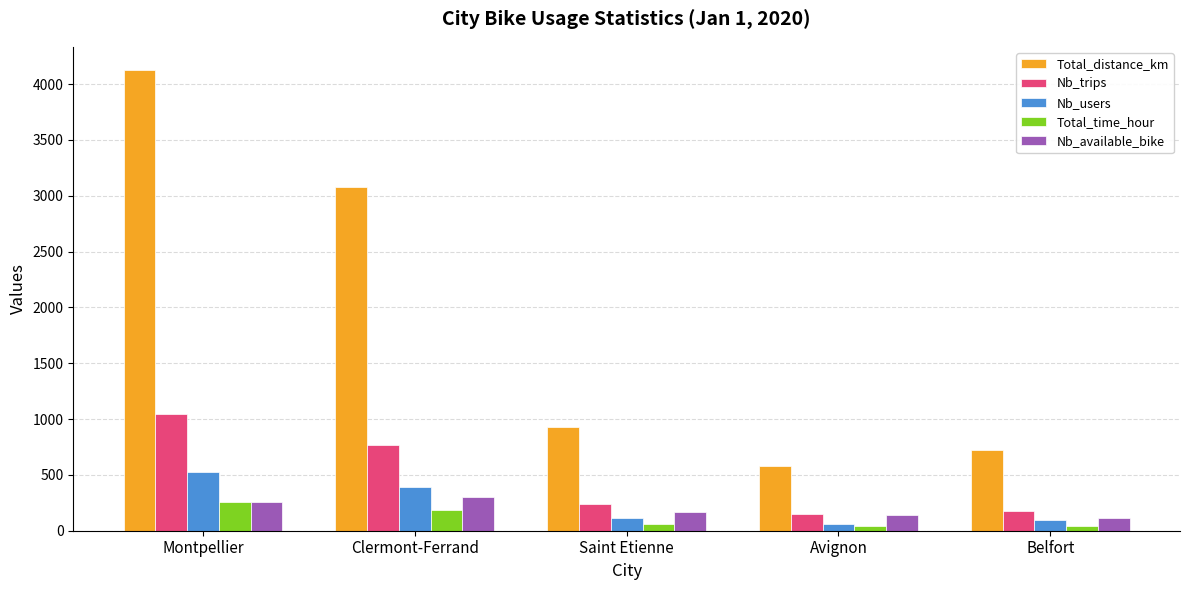

What is the total value across all series at Avignon?

972